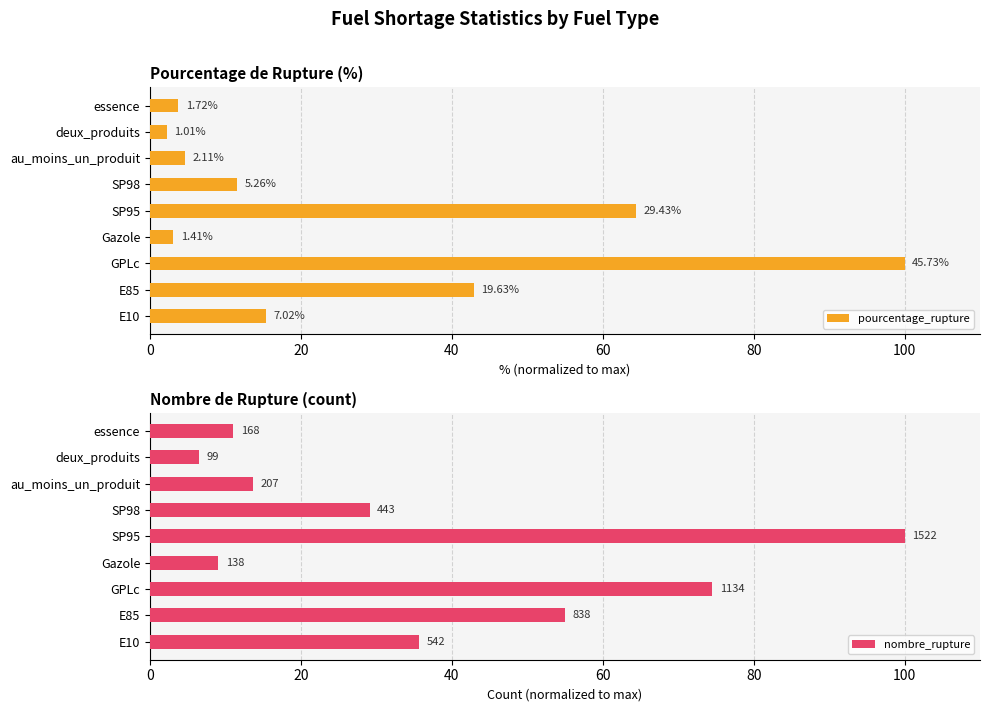

Rank the series at E10 from lowest to highest value.

pourcentage_rupture, nombre_rupture